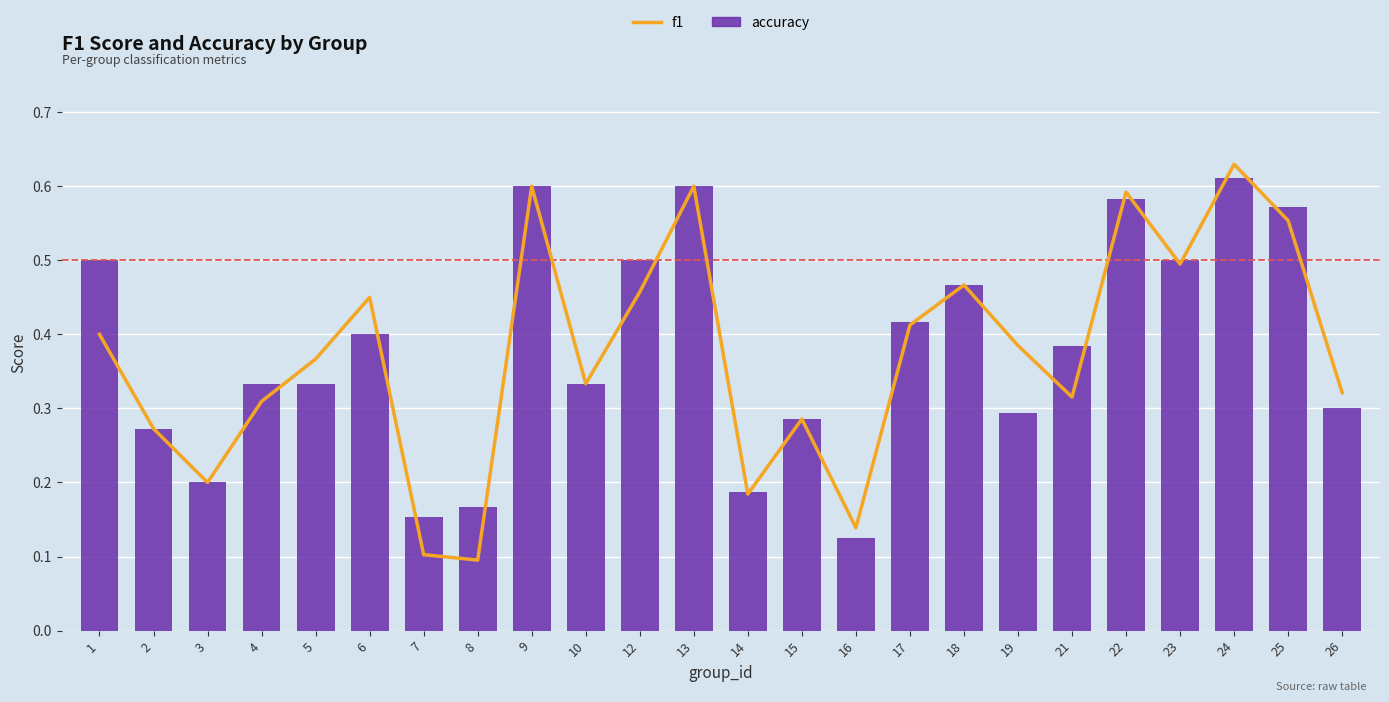

Which label corresponds to the largest value in the chart?

24